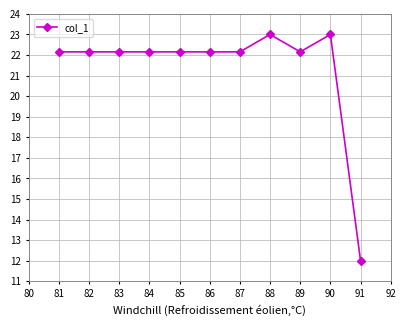

Which label corresponds to the smallest value in the chart?

91